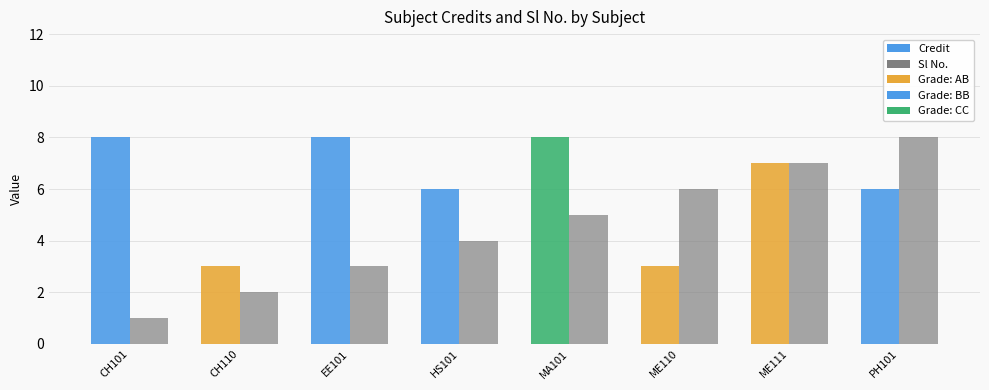

Is it true that Credit equals 3 at ME110?

True